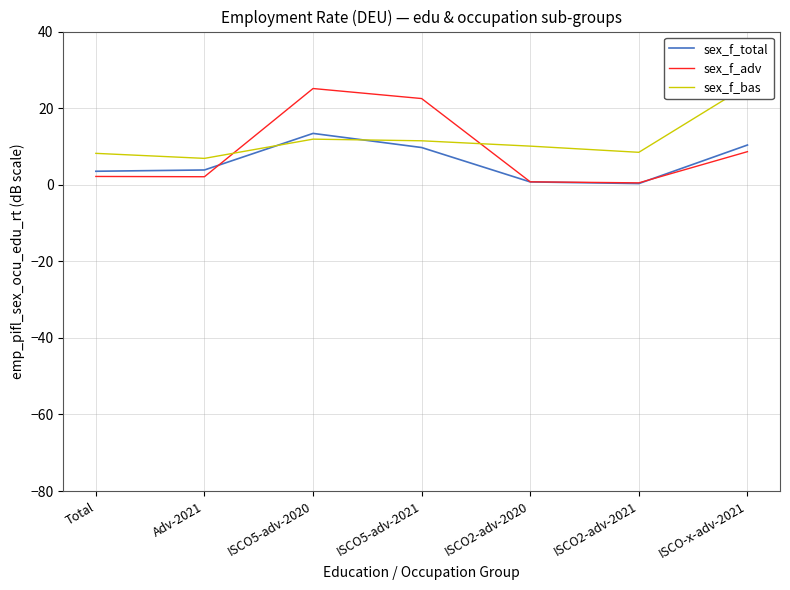

How many interior local peaks does the sex_f_bas series have?

1